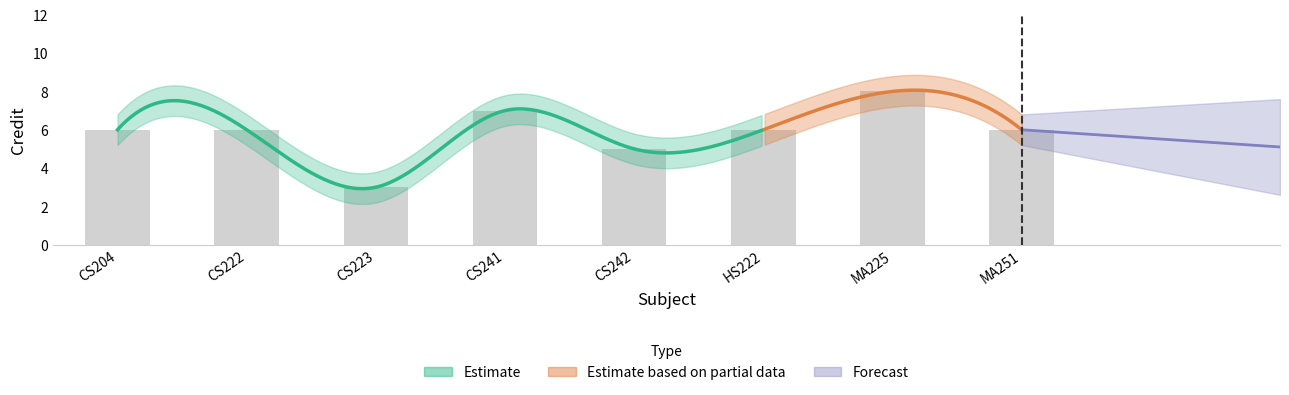

What is the label of the 5th bar from the left?

CS242